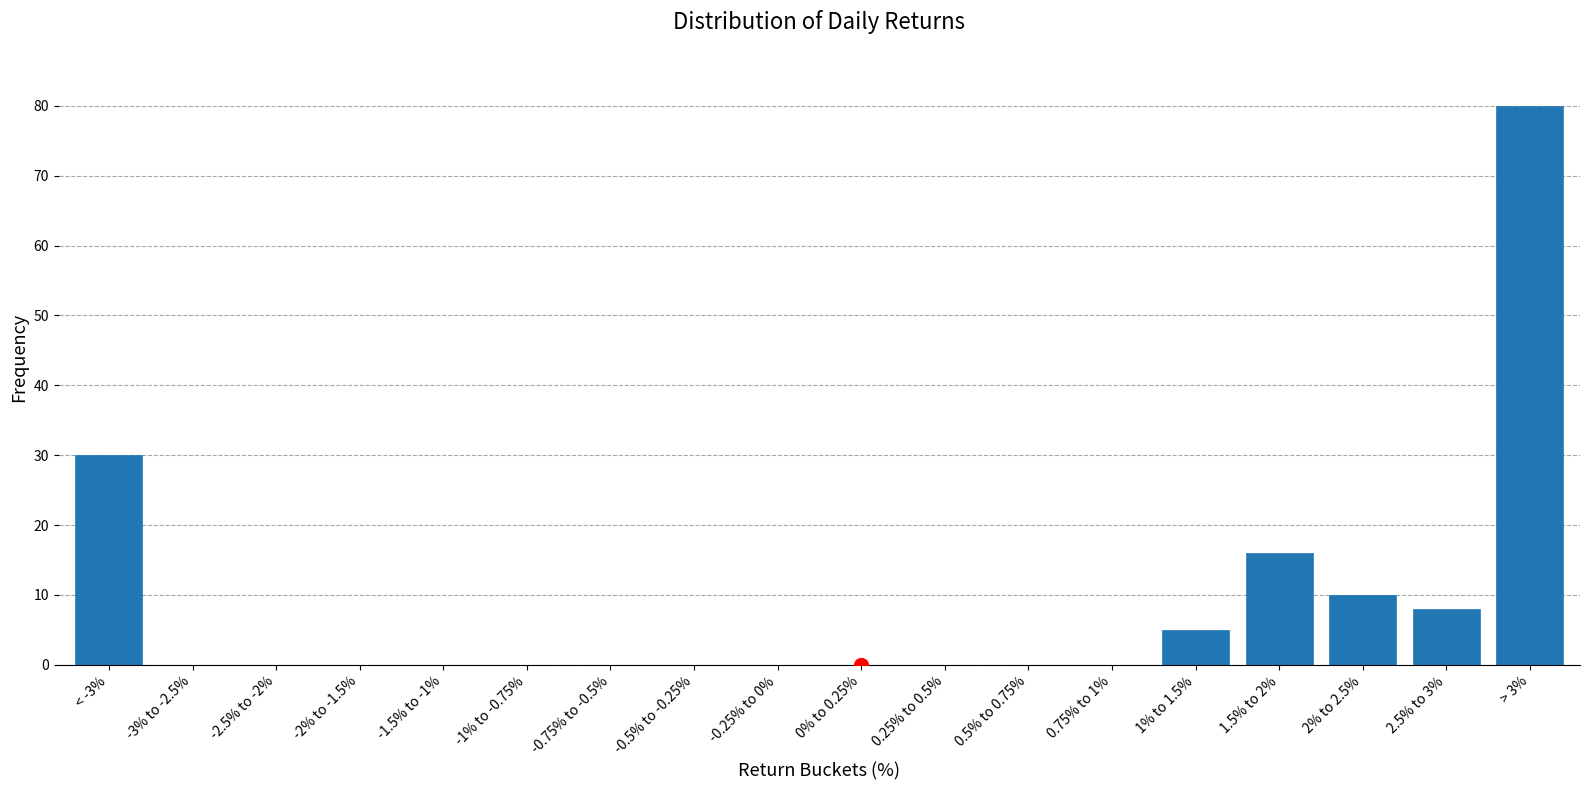

Reading right to left, extract all data points from this chart.

> 3%=80	2.5% to 3%=8	2% to 2.5%=10	1.5% to 2%=16	1% to 1.5%=5	0.75% to 1%=0	0.5% to 0.75%=0	0.25% to 0.5%=0	0% to 0.25%=0	-0.25% to 0%=0	-0.5% to -0.25%=0	-0.75% to -0.5%=0	-1% to -0.75%=0	-1.5% to -1%=0	-2% to -1.5%=0	-2.5% to -2%=0	-3% to -2.5%=0	< -3%=30